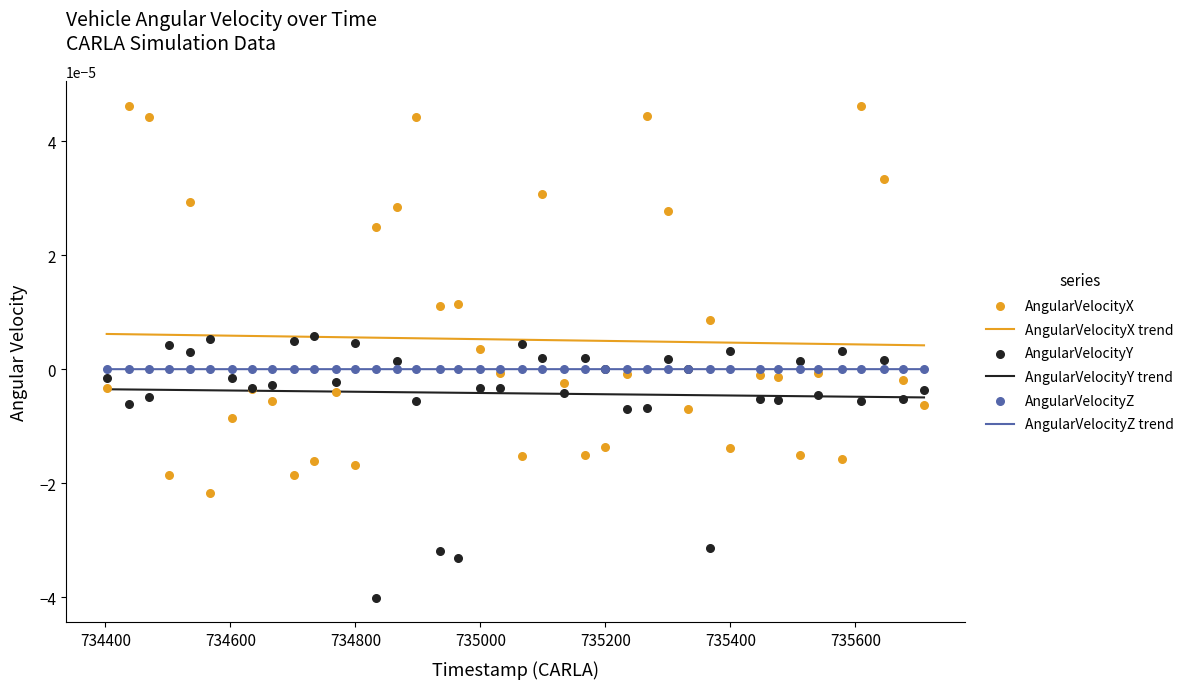

At how many categories does at least one series exceed 0?

40